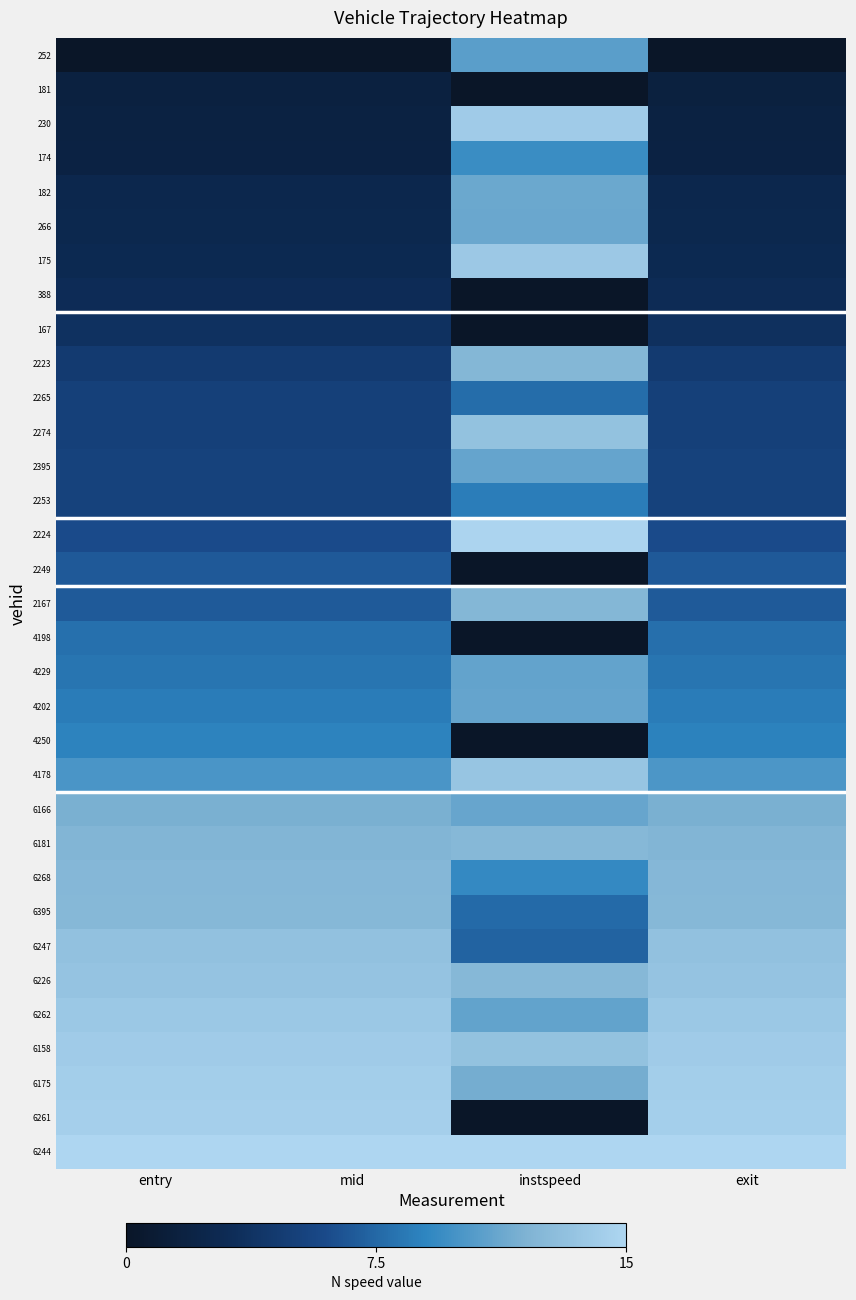

List the series in order of their peak value, lowest first.

181, 388, 167, 2249, 2265, 4198, 2253, 4250, 174, 252, 4229, 4202, 2395, 266, 182, 6166, 2223, 2167, 6268, 6395, 6181, 6247, 2274, 6226, 4178, 6262, 175, 6158, 230, 6175, 6261, 2224, 6244